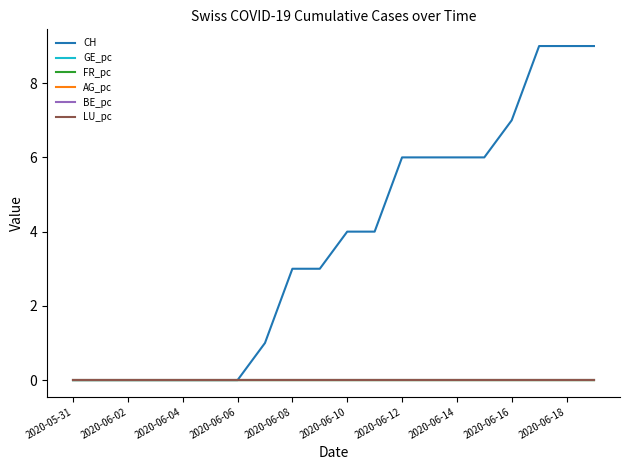

Which series has the largest total across all categories?

CH